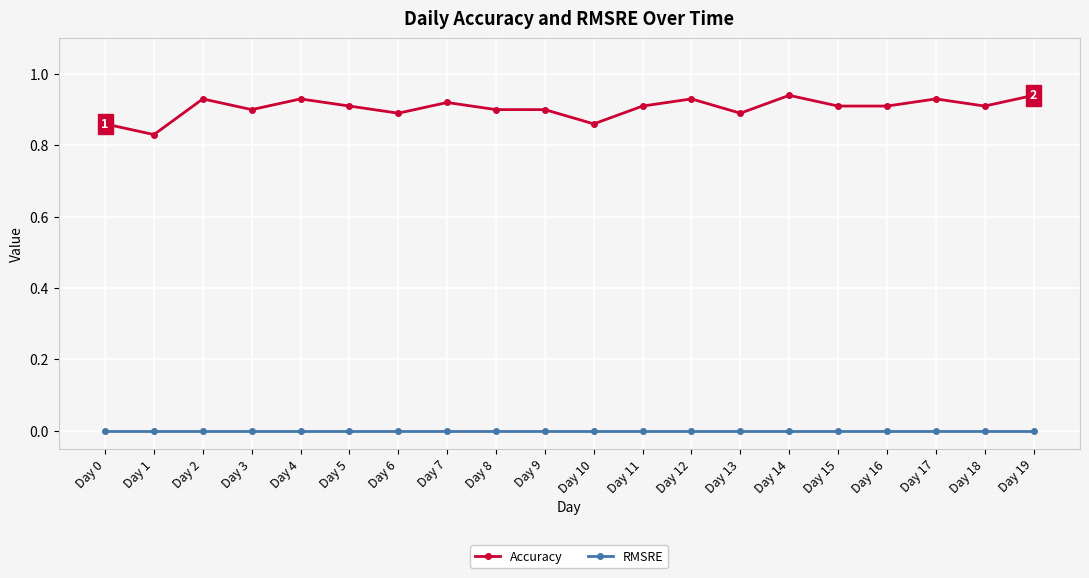

True or false: Accuracy and RMSRE intersect in this chart.

False